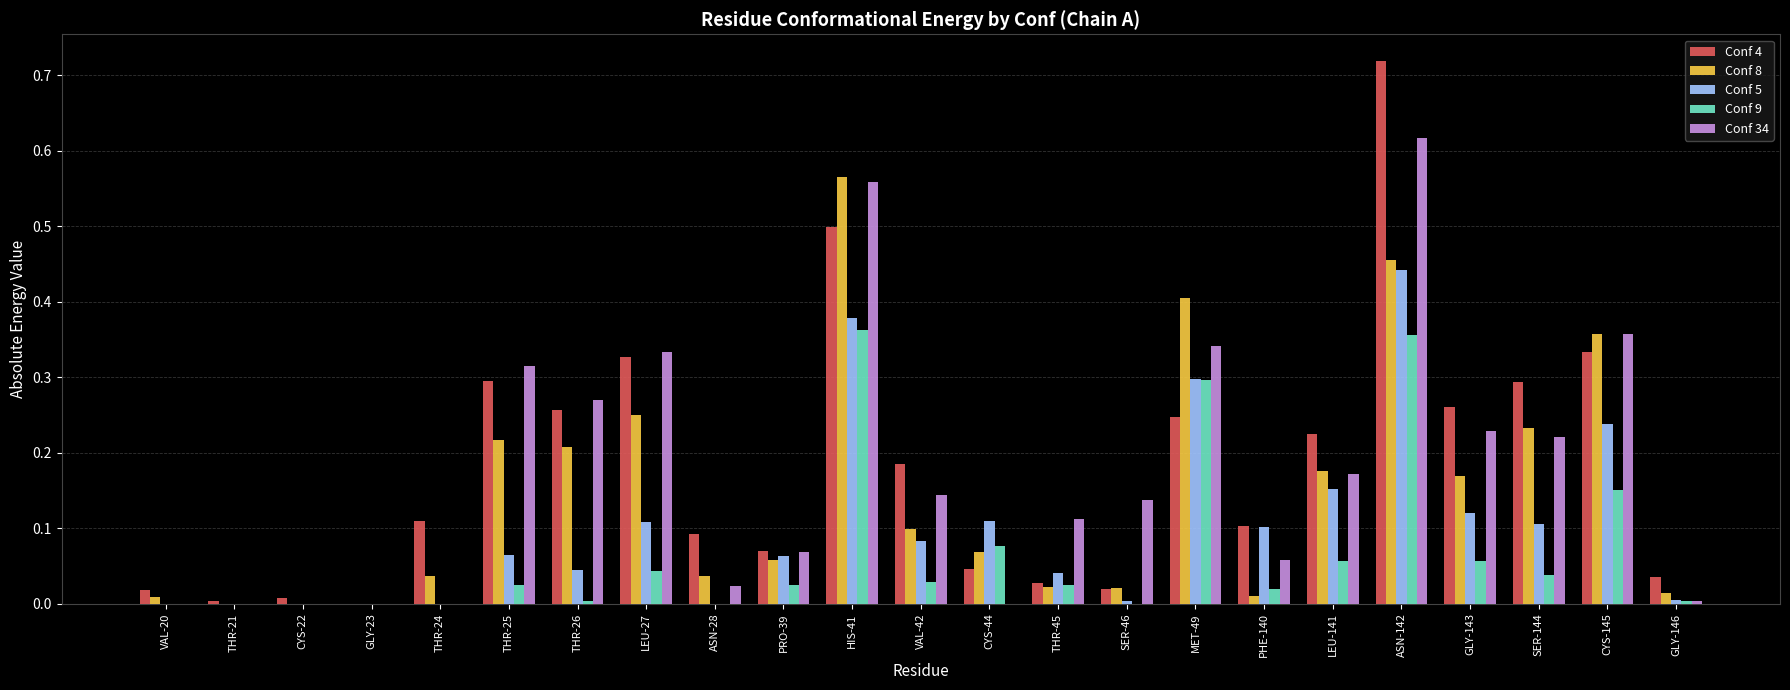

How many categories are shown in the chart?

23